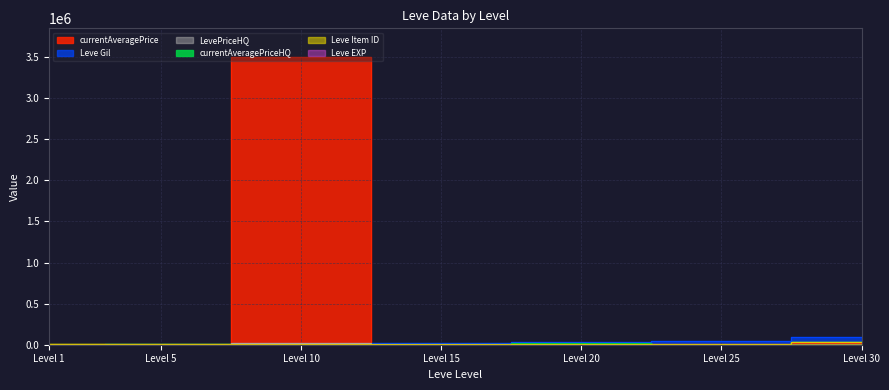

Between Level 10 and Level 5, which is larger?

Level 10